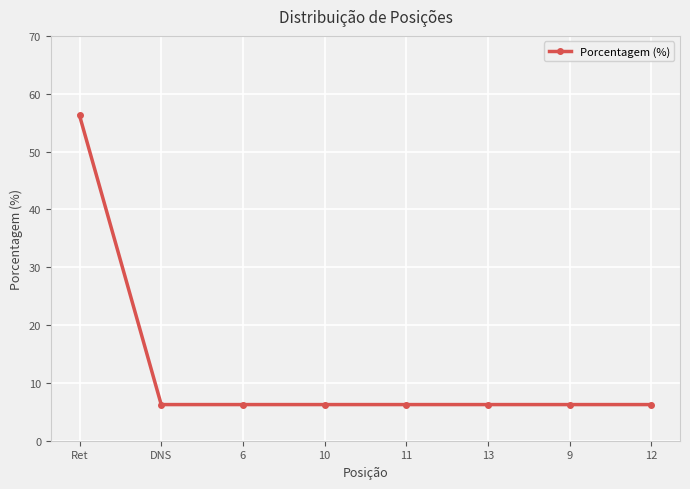

Which category has the highest value across all series?

Ret